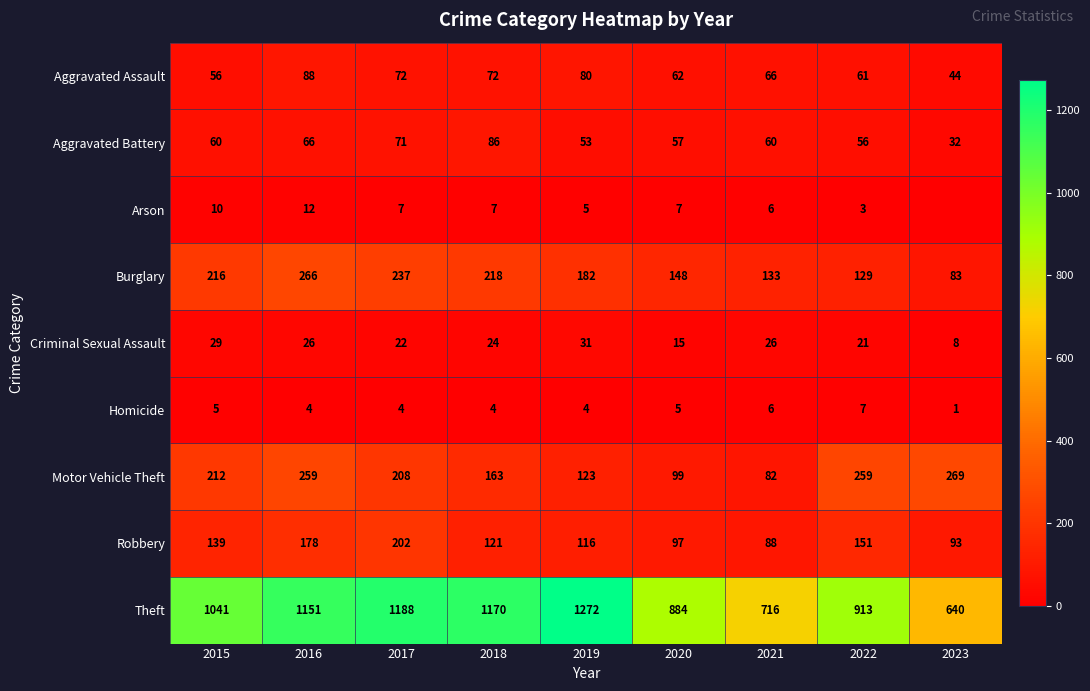

Between 2015 and 2022, which series saw the biggest shift?

Theft